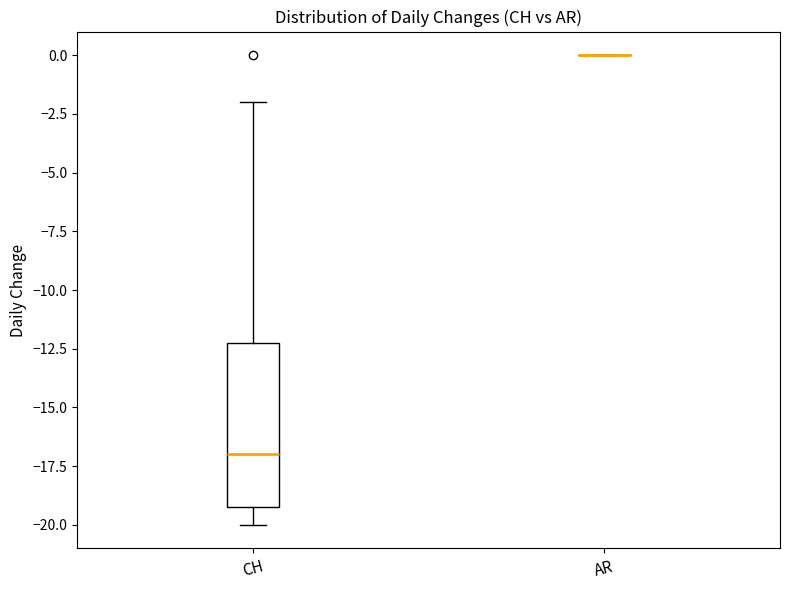

Reading left to right, transcribe this box plot: for each box, give where its median line is, the range the box spans, and where its two whiskers end, as read against the y-axis. The values are not printed on the chart, so give them approximately, as read against the axis.

CH: median -17, box -19 to -12, whiskers -20 to -2
AR: box collapsed to a line at 0, whiskers 0 to 0